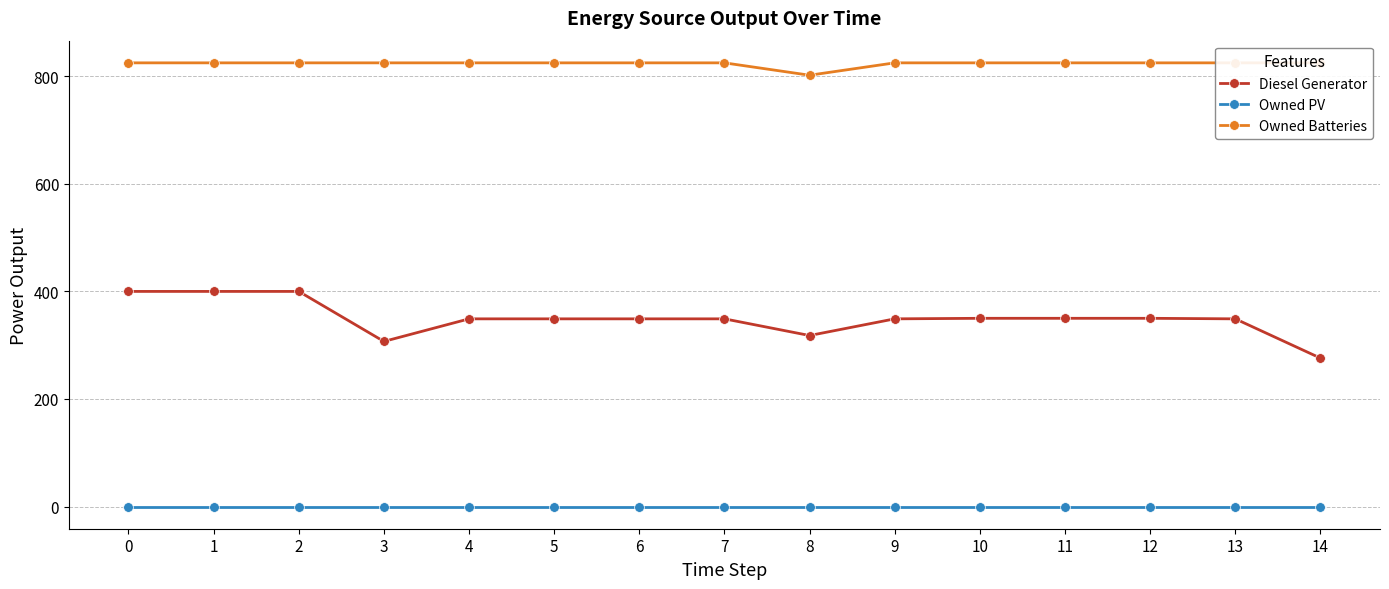

How many lines are shown in the chart?

3